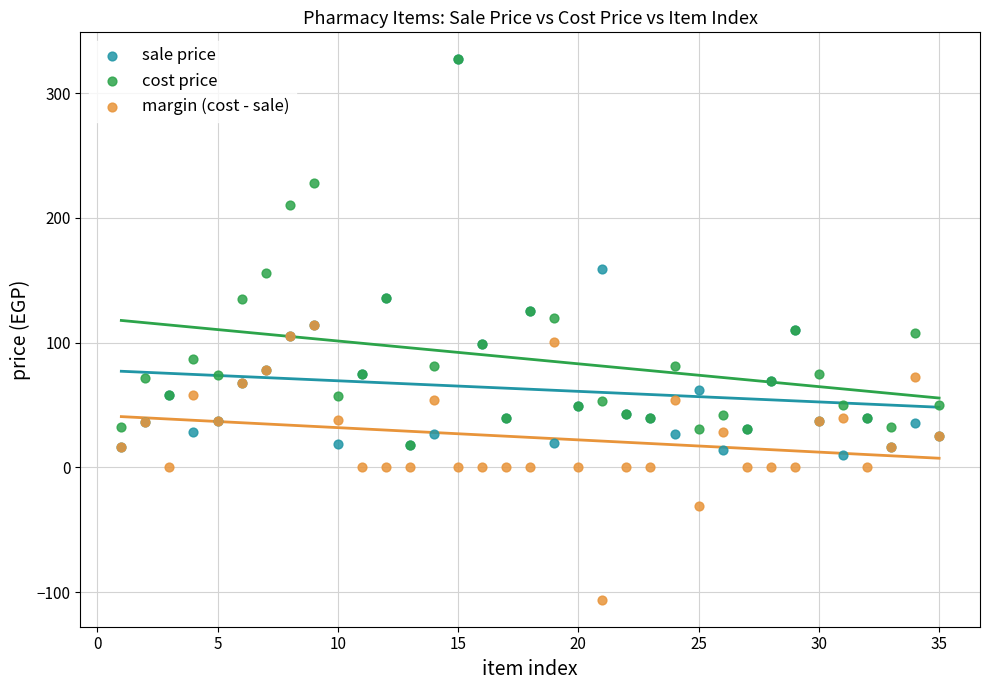

Which series reaches the minimum Y coordinate?

margin (cost - sale)